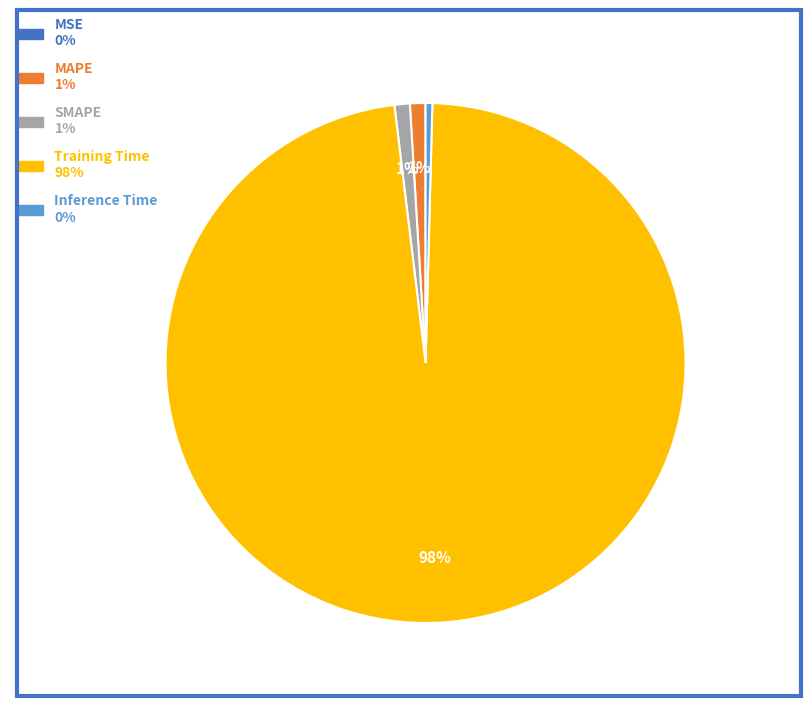

Is it true that SMAPE is 11% of the pie?

False